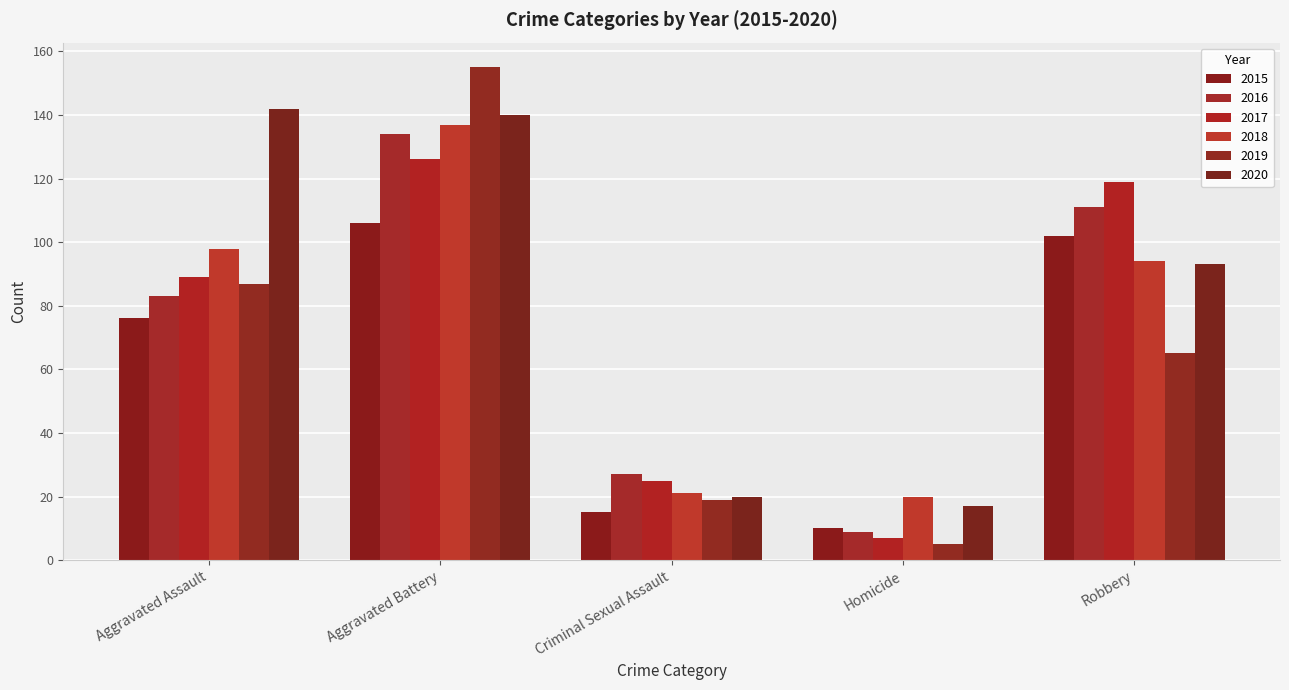

At which label does 2019 first exceed 65?

Aggravated Assault